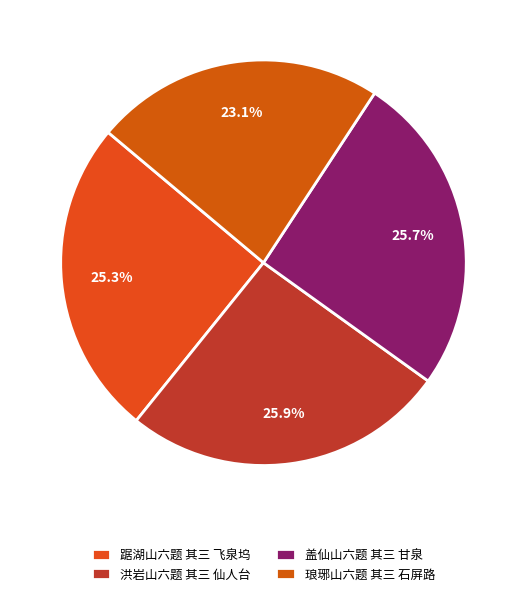

What is the ratio of the value at 琅琊山六题 其三 石屏路 to the value at 踞湖山六题 其三 飞泉坞?

0.9